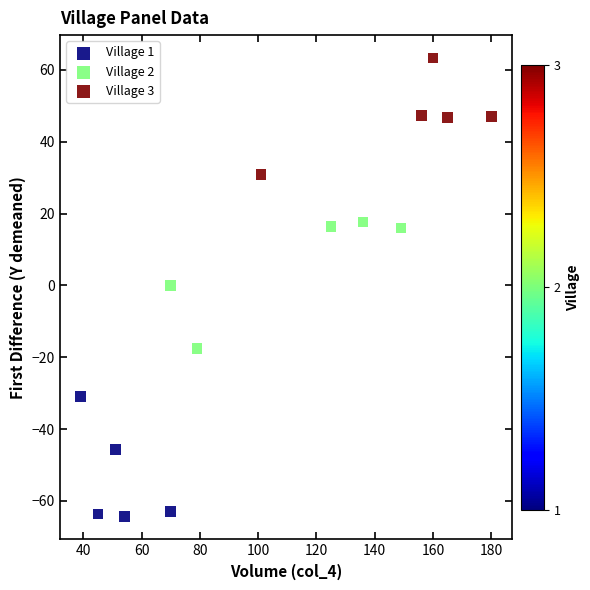

Which series contains the highest Y value?

Village 3